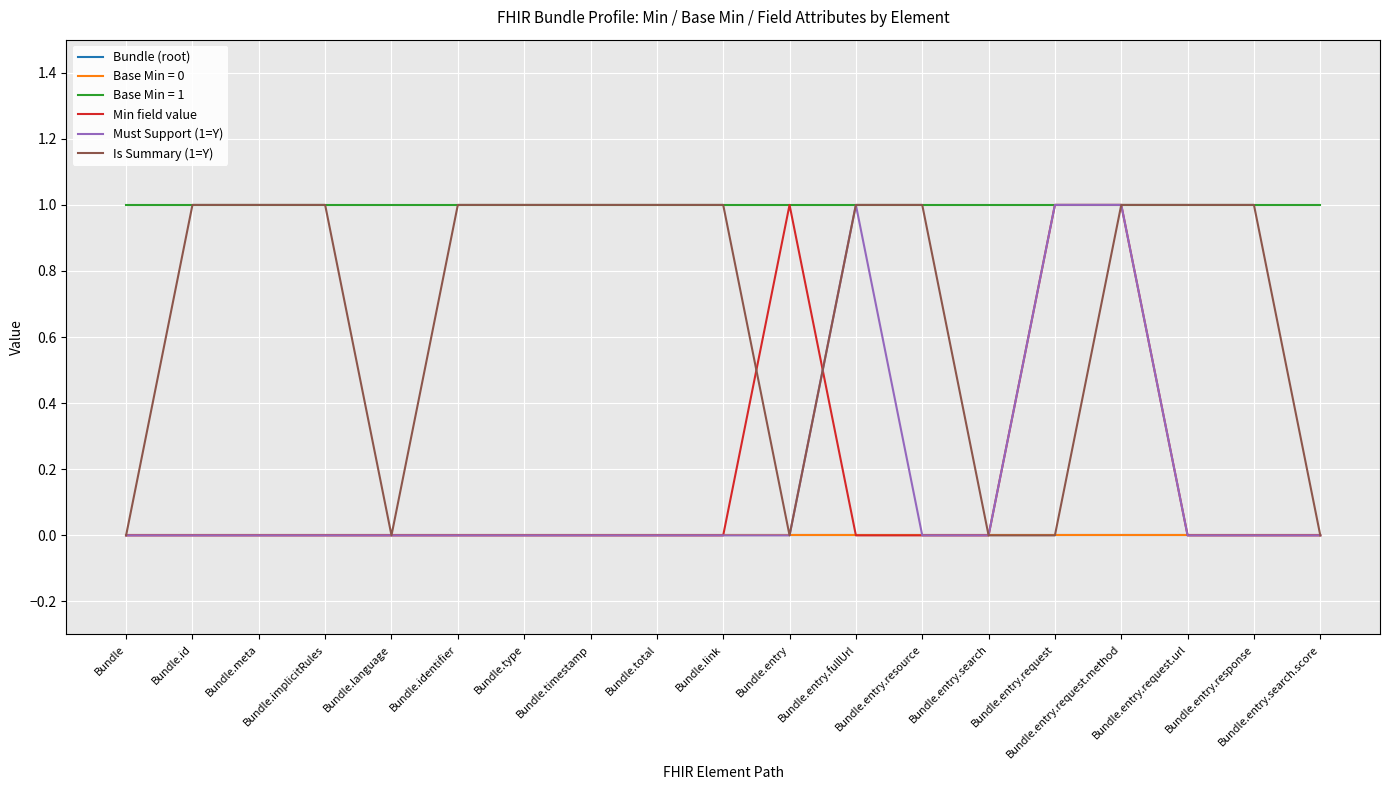

Does the chart display data point markers on the line(s)?

No